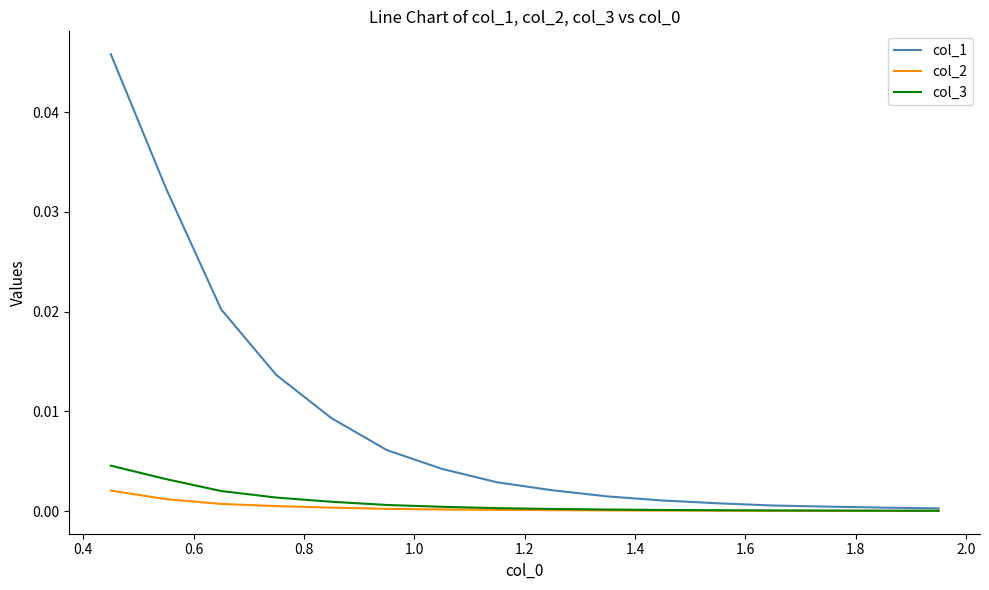

Which series has the largest range (max minus min)?

col_1